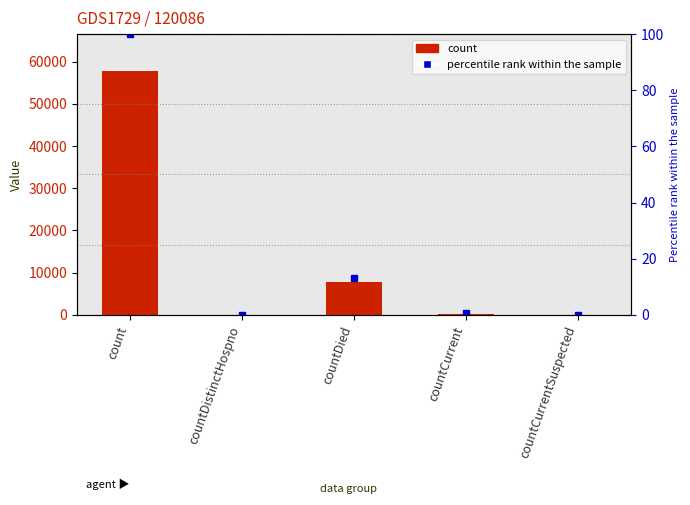

Count the number of values greater than 293.

2